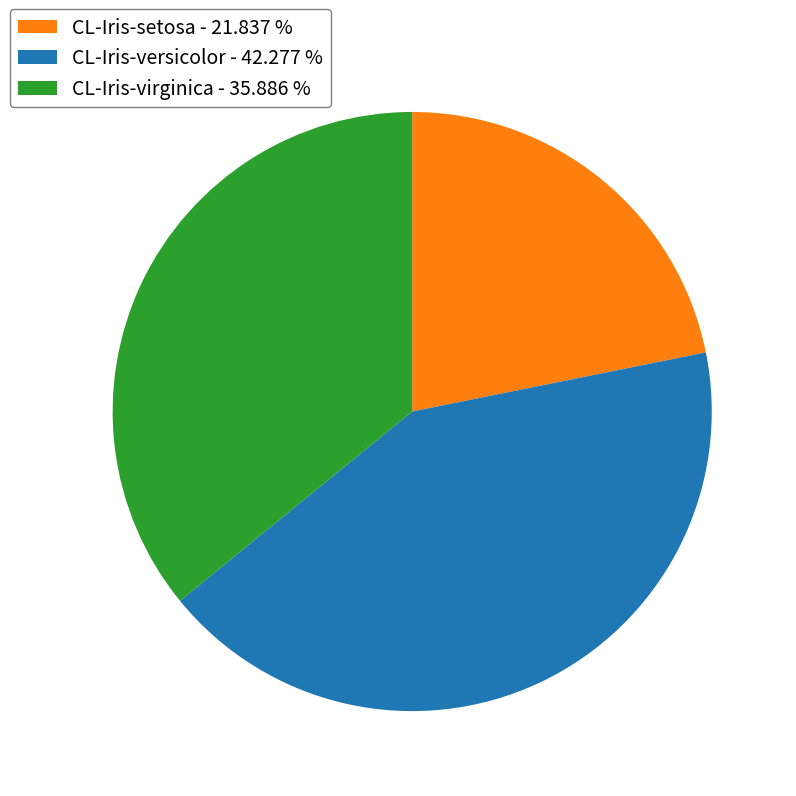

Between CL-Iris-setosa - 21.837 % and CL-Iris-virginica - 35.886 %, which is larger?

CL-Iris-virginica - 35.886 %